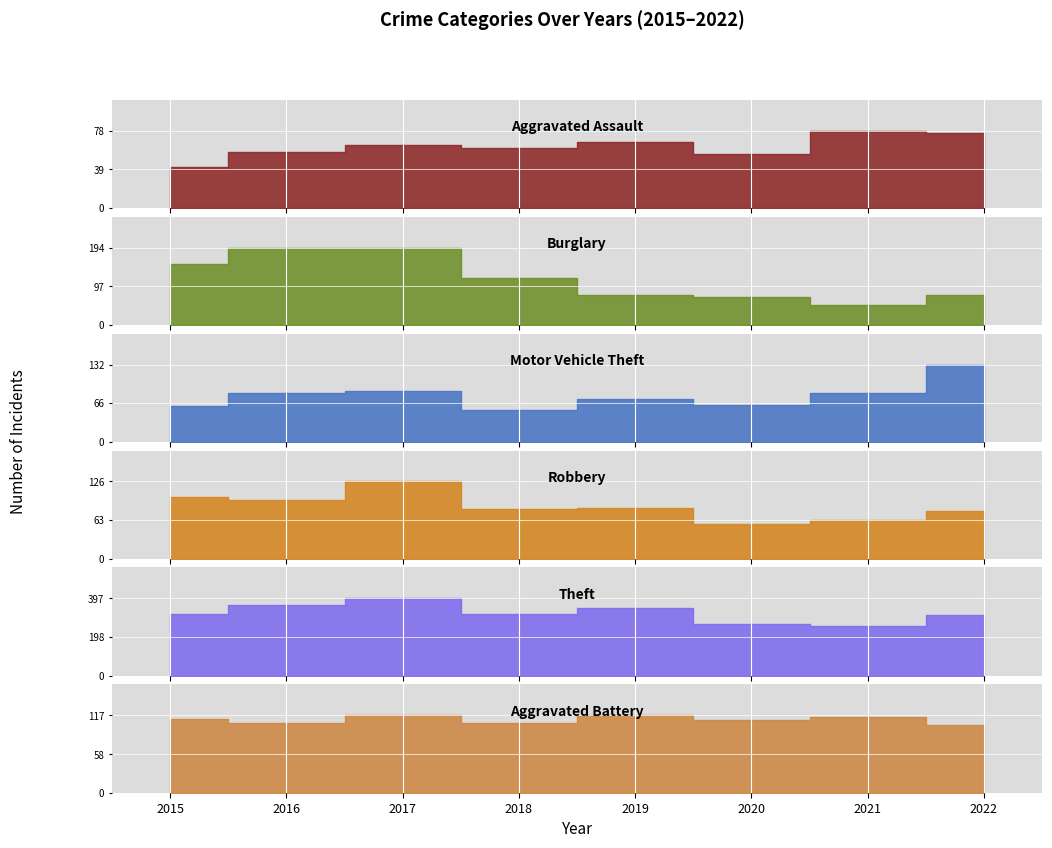

Does the chart display data point markers on the line(s)?

No